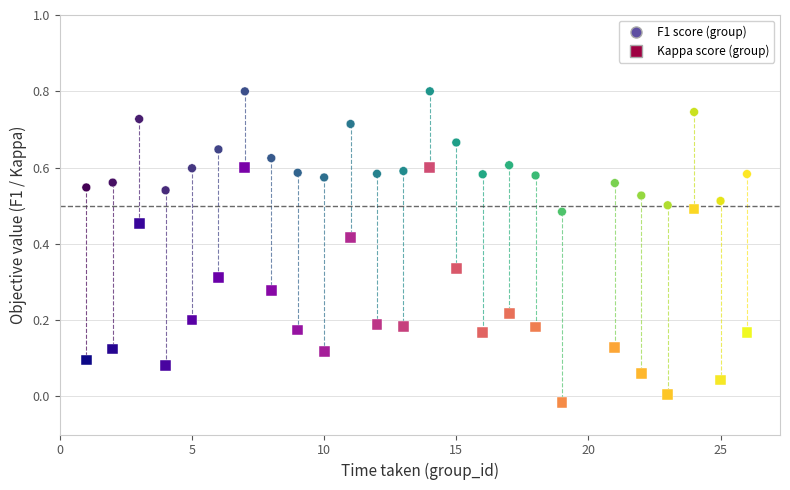

Which series has the widest spread of Y values?

Kappa score (group)